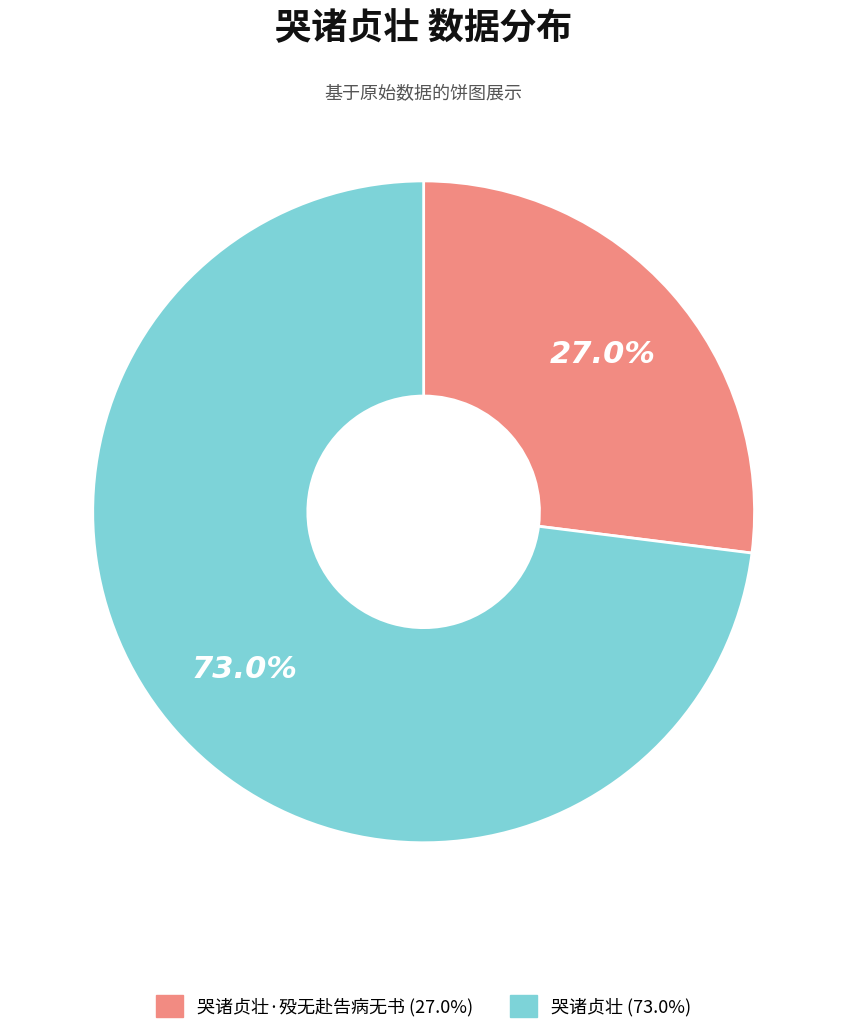

What is the majority slice?

哭诸贞壮 (73.0%)